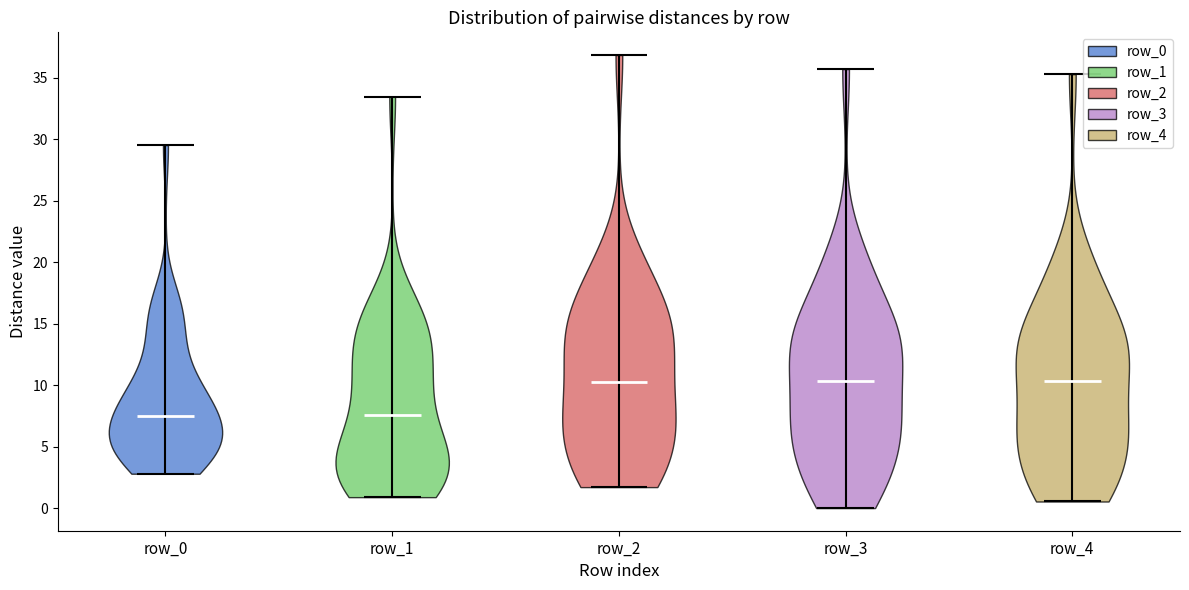

What is the lowest point the violin for row_3 reaches on the y-axis? The values are not printed on the chart, so give them approximately, as read against the axis.

0.0